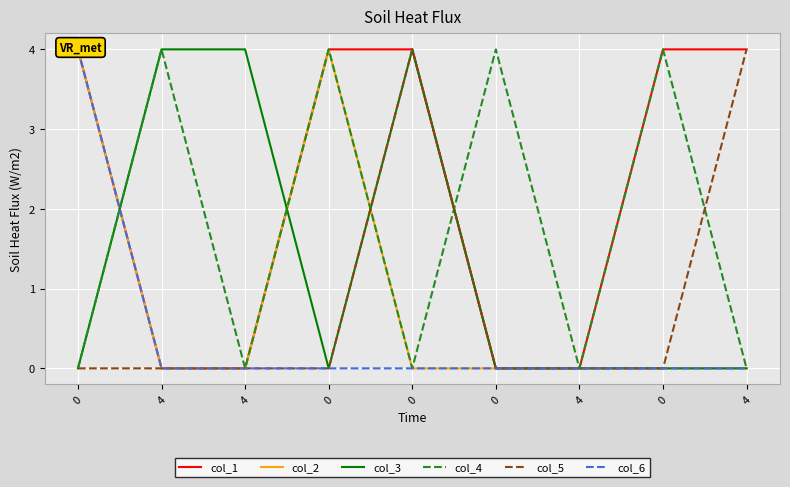

What value does the col_5 series have at 4?

4